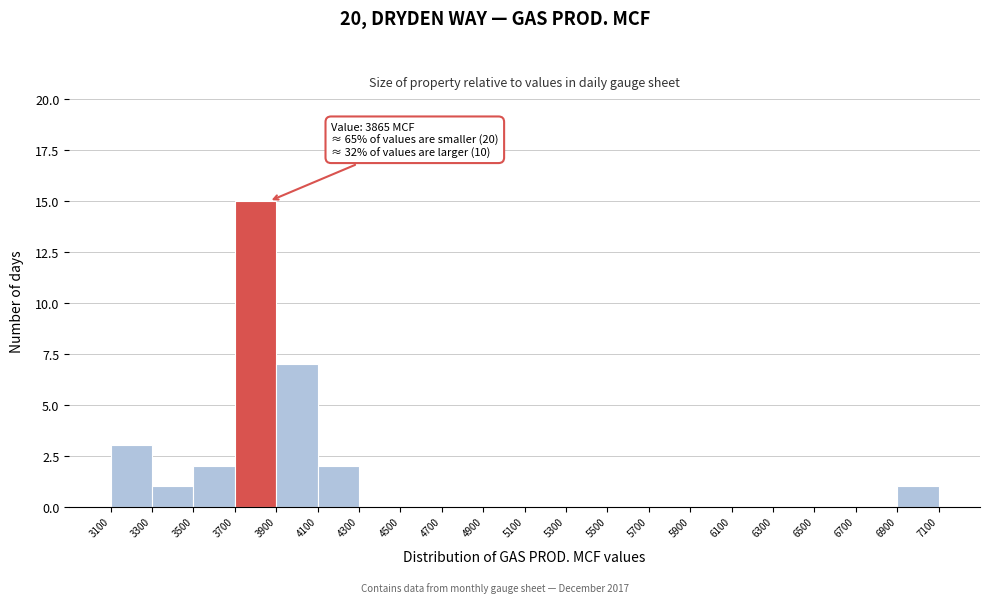

Which range on the x-axis has the tallest bar?

3700 to 3900